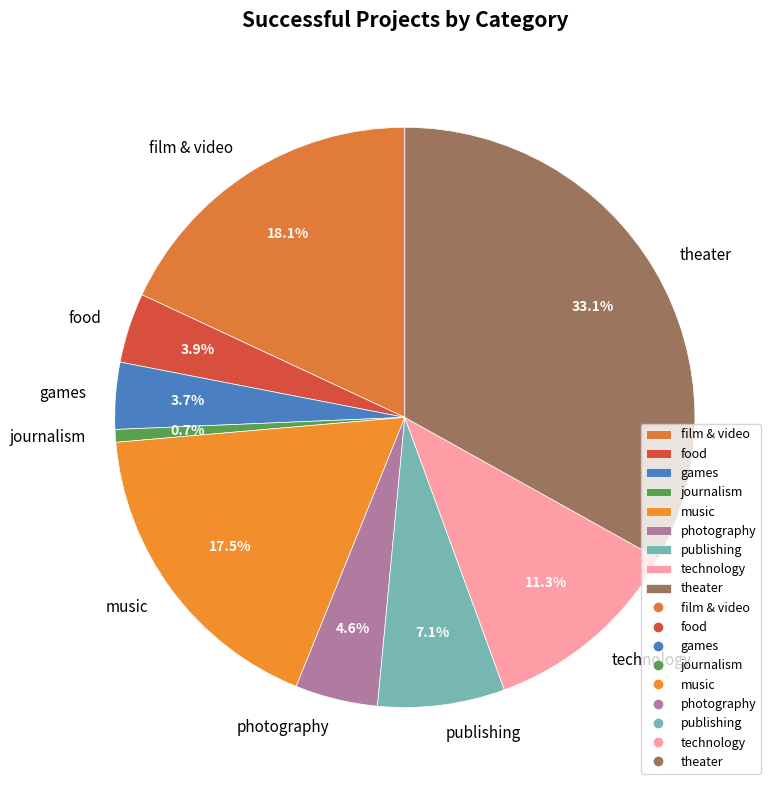

Is the sum of photography and film & video greater than half?

No